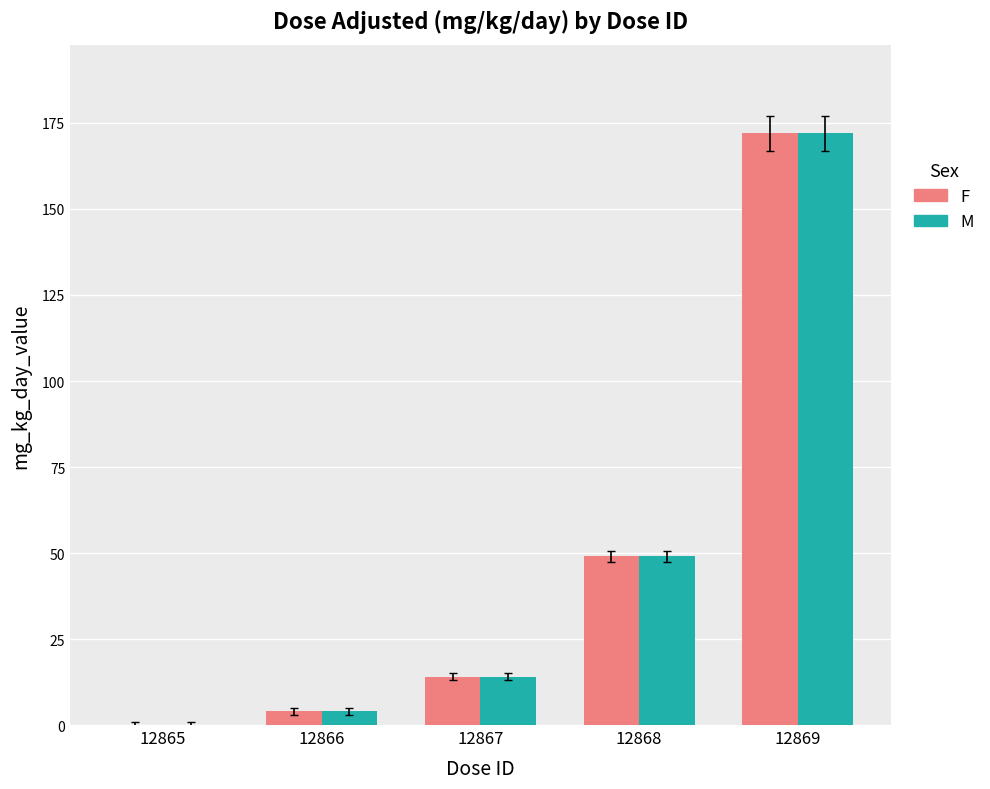

Is the value of M at 12867 greater than the value of F at 12869?

No